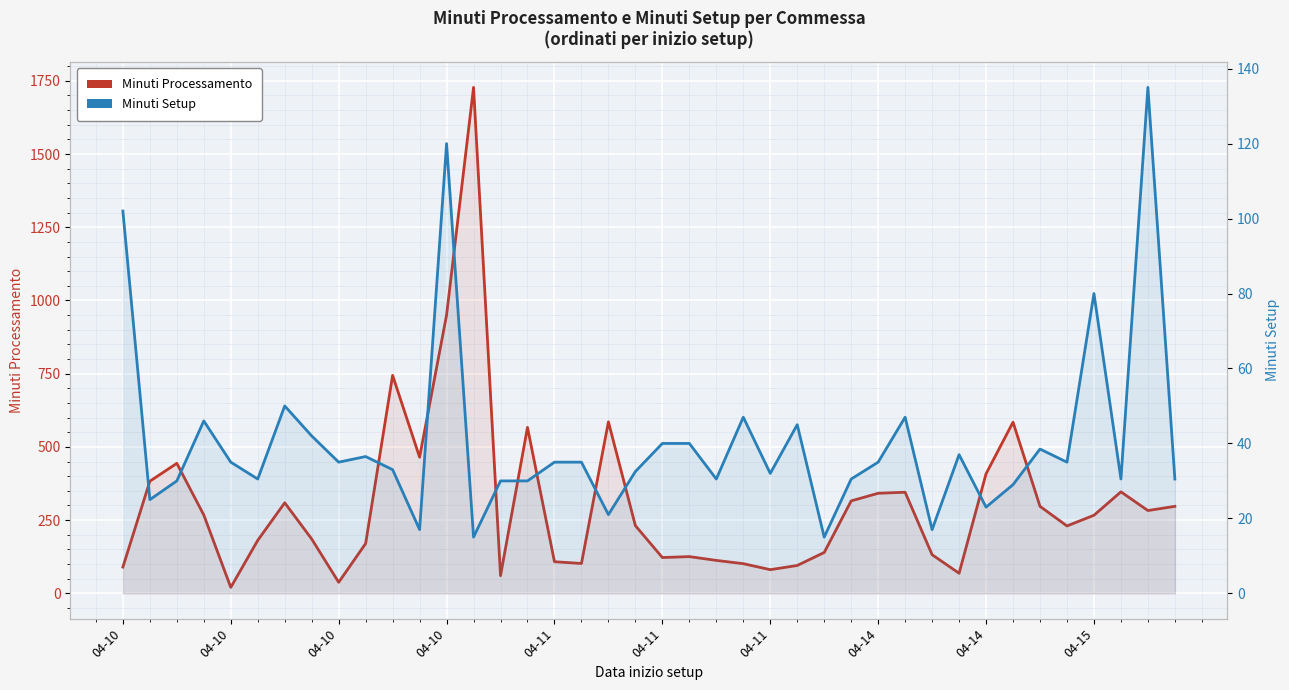

What is the difference between the maximum and minimum values in the Minuti Setup series?

120.0